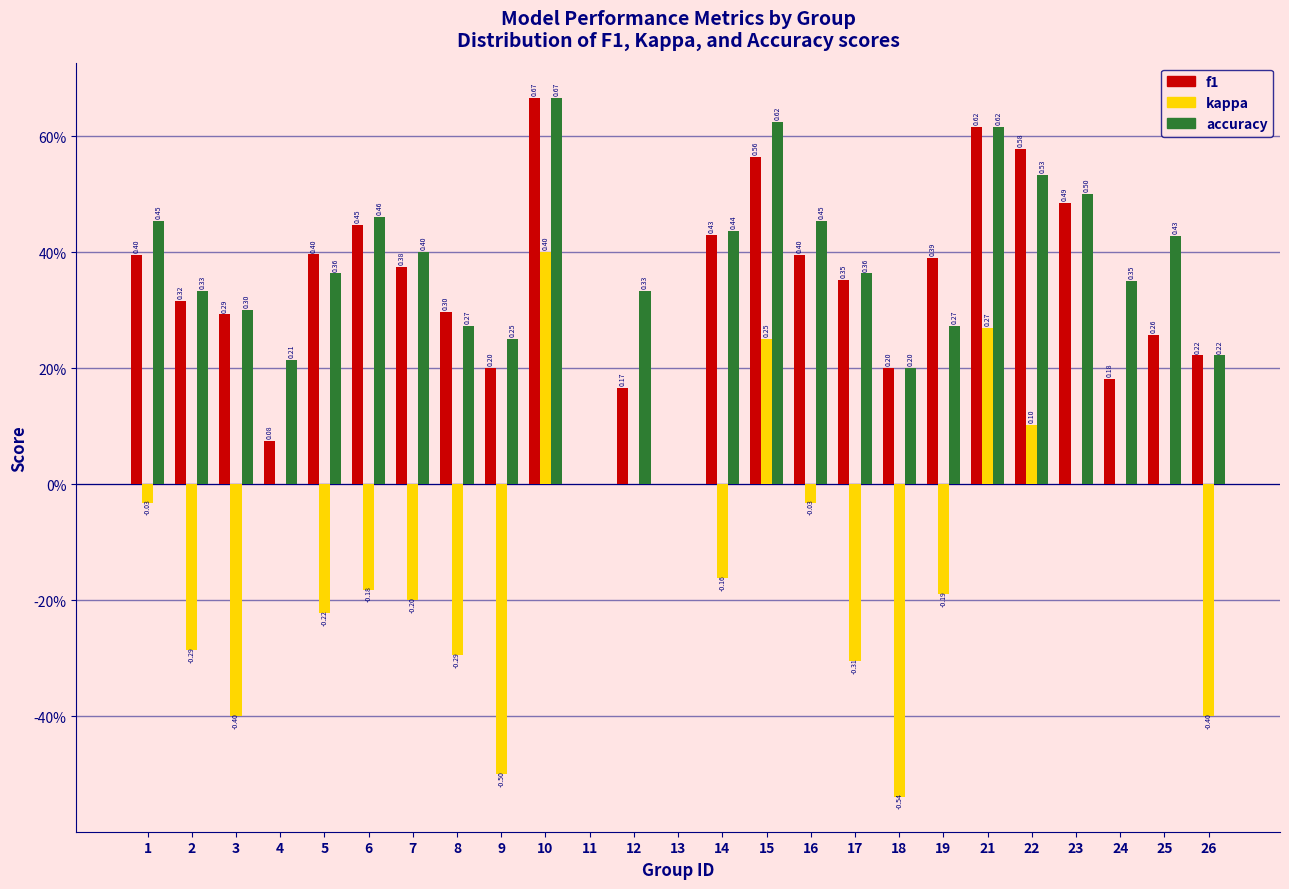

What are all the series names shown in the legend?

f1, kappa, accuracy